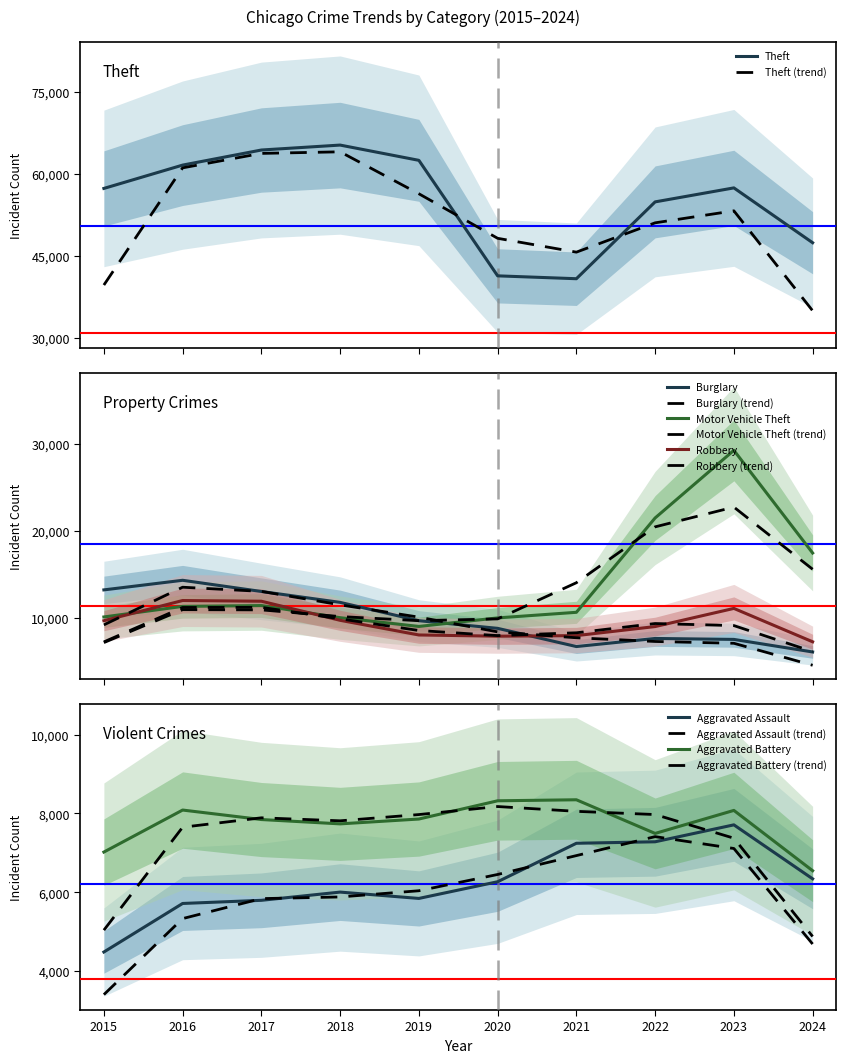

Where does the Robbery series first go above 9638?

2016